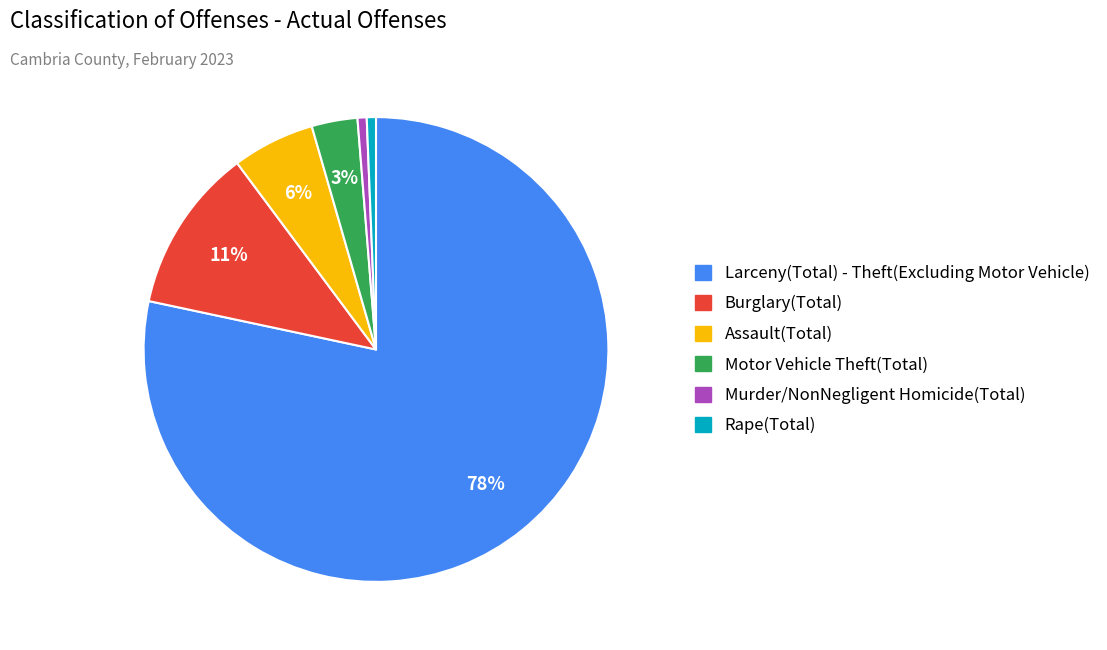

To the nearest percent, what is the average slice percentage?

17%